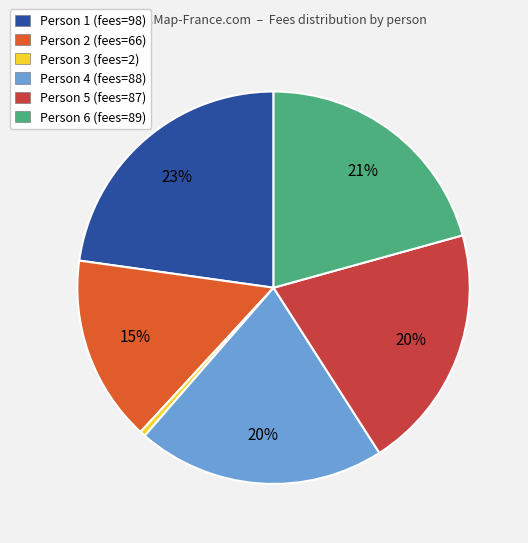

Does any single category account for the majority?

No